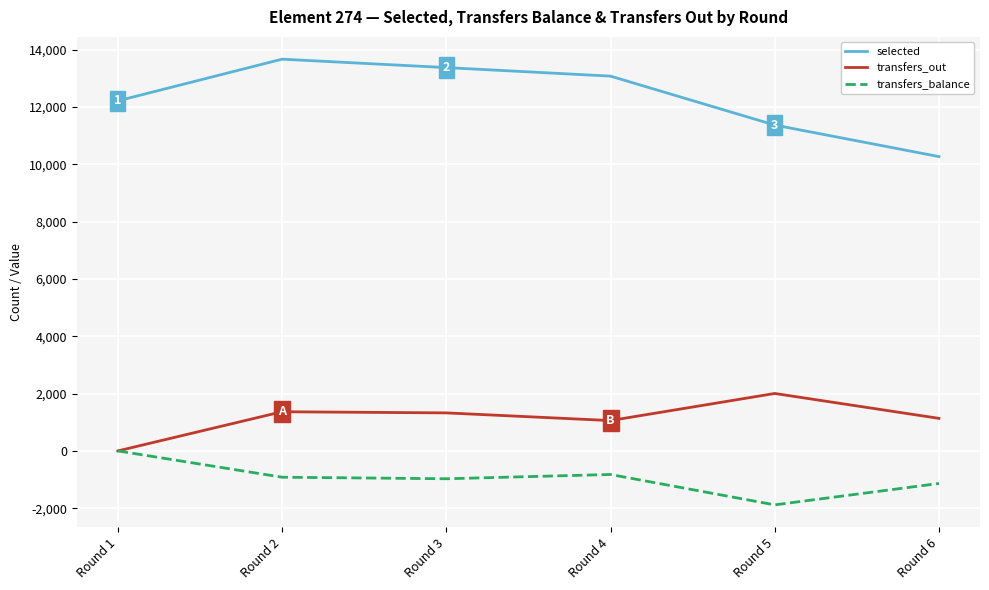

At which label does transfers_balance first exceed -918?

Round 1